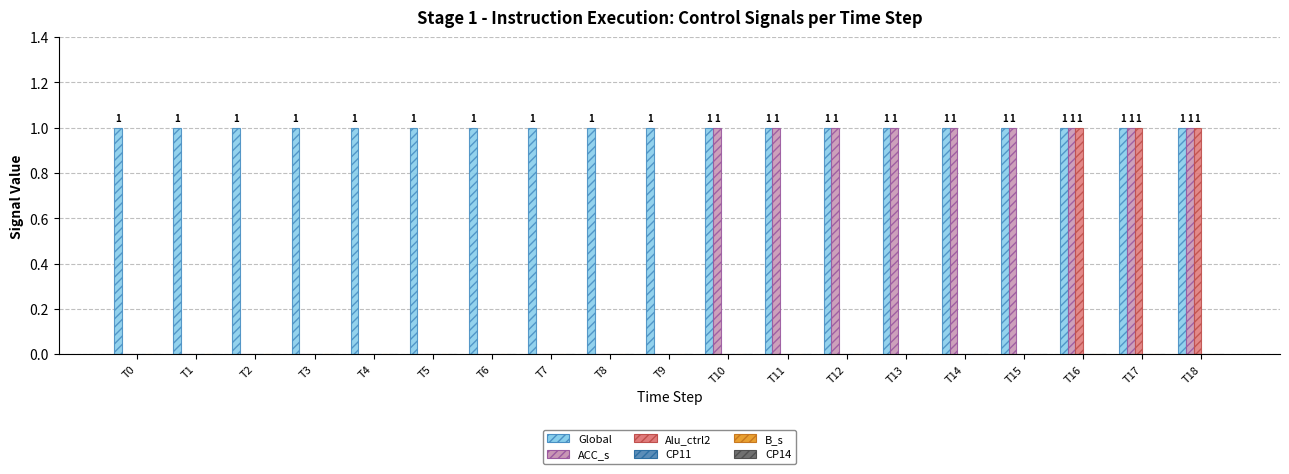

How many Alu_ctrl2 values are between 0 and 1?

19